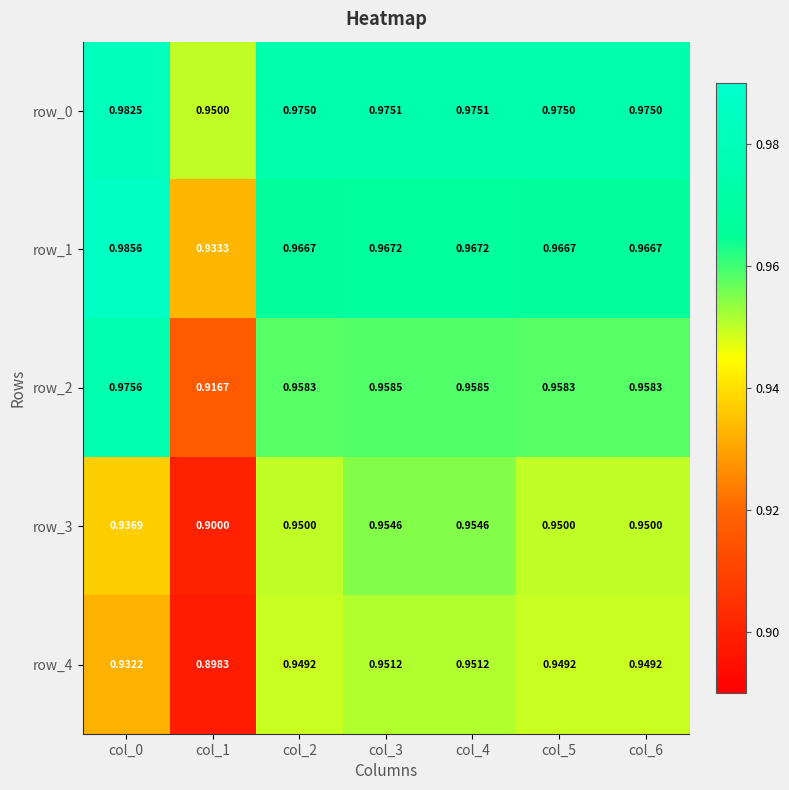

Which series has the largest total across all categories?

row_0